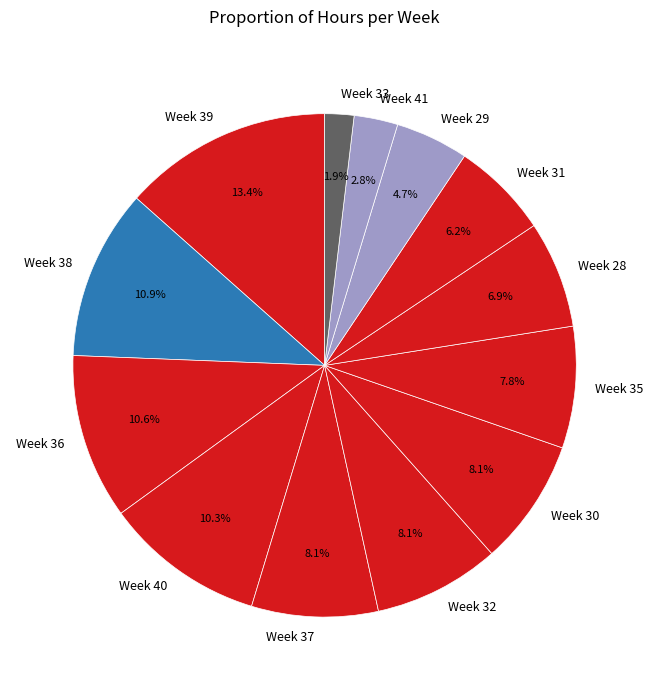

What percentage is the Week 35 slice, to the nearest percent?

8%